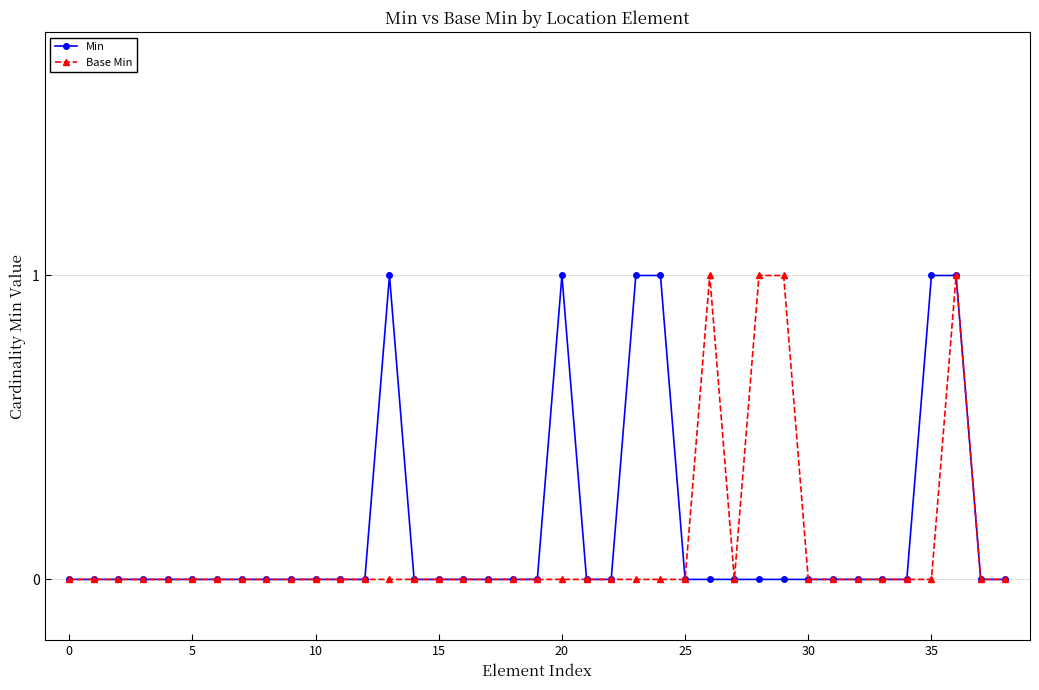

How many Base Min values are between 0 and 1?

39